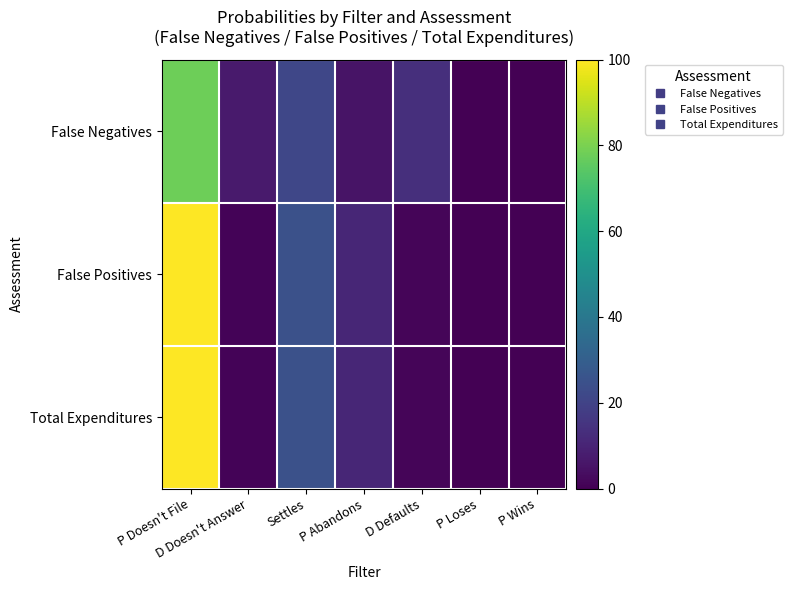

Between D Defaults and P Loses, which series saw the biggest shift?

False Negatives